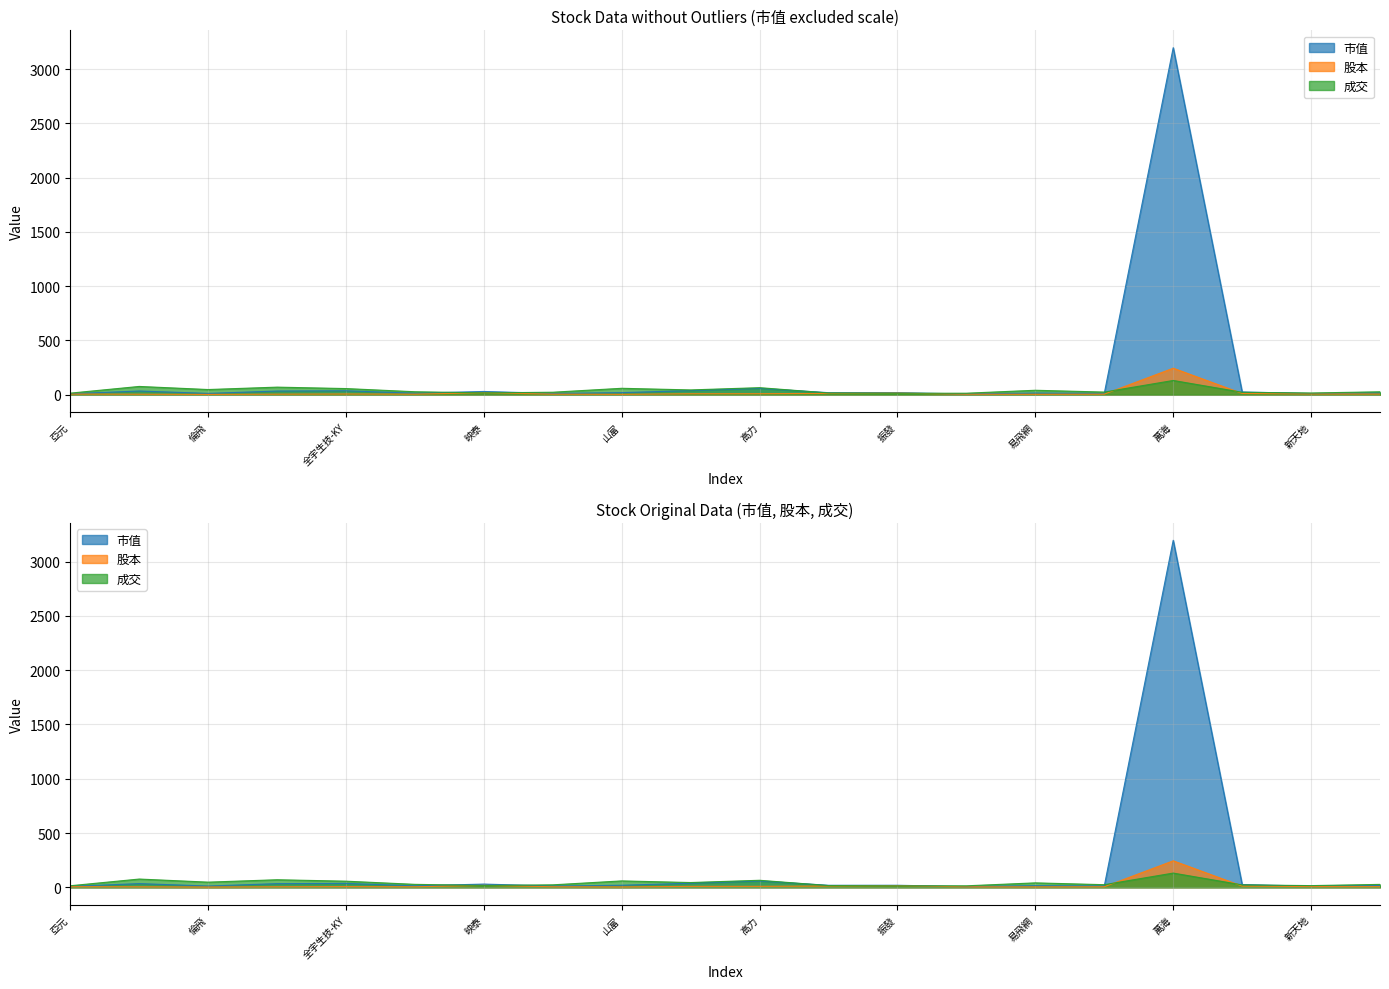

What are all the series names shown in the legend?

市值, 股本, 成交